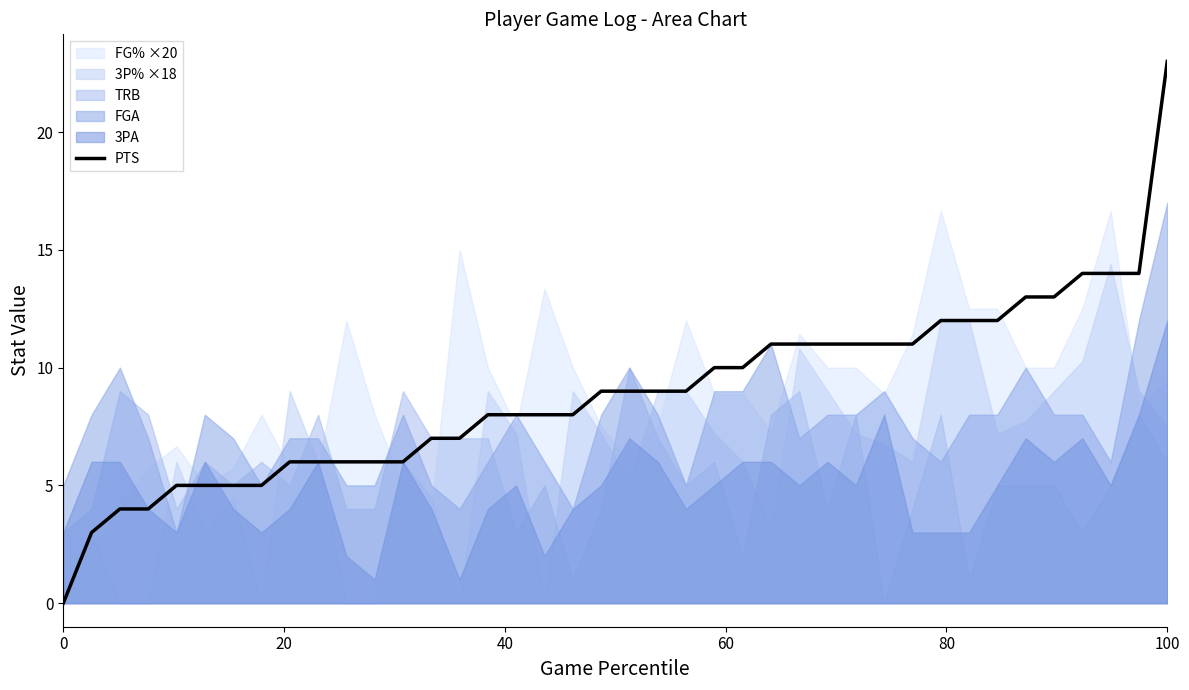

What is the maximum value for PTS?

23